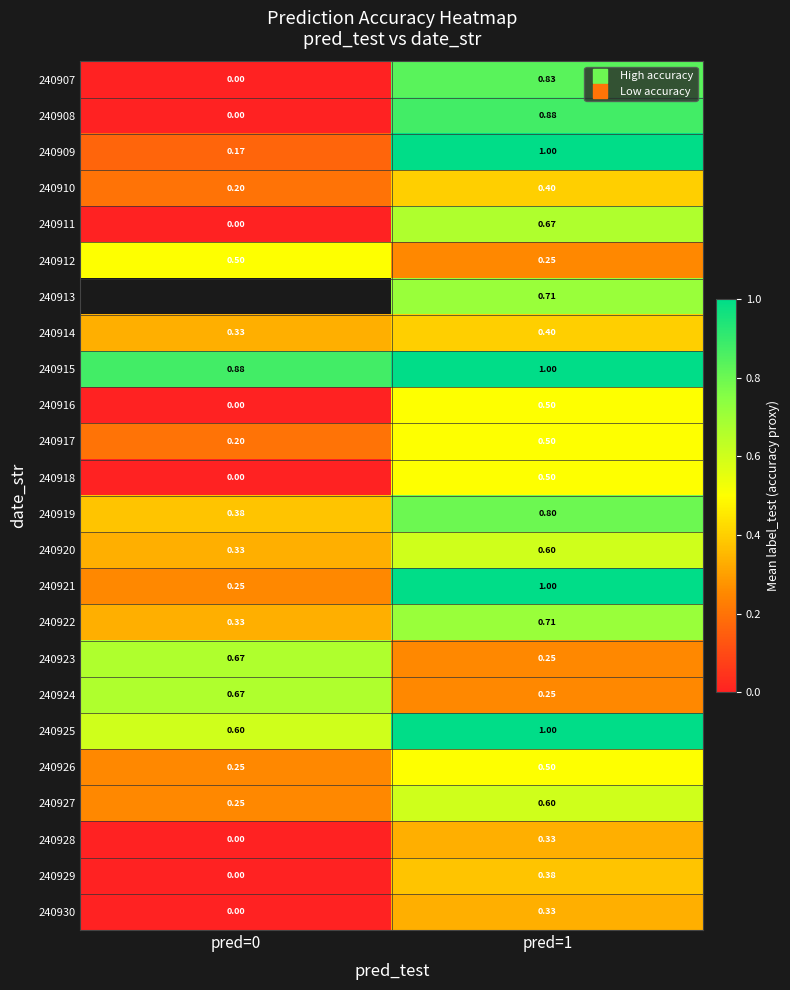

What is the approximate value of 240920 at pred=1?

0.6